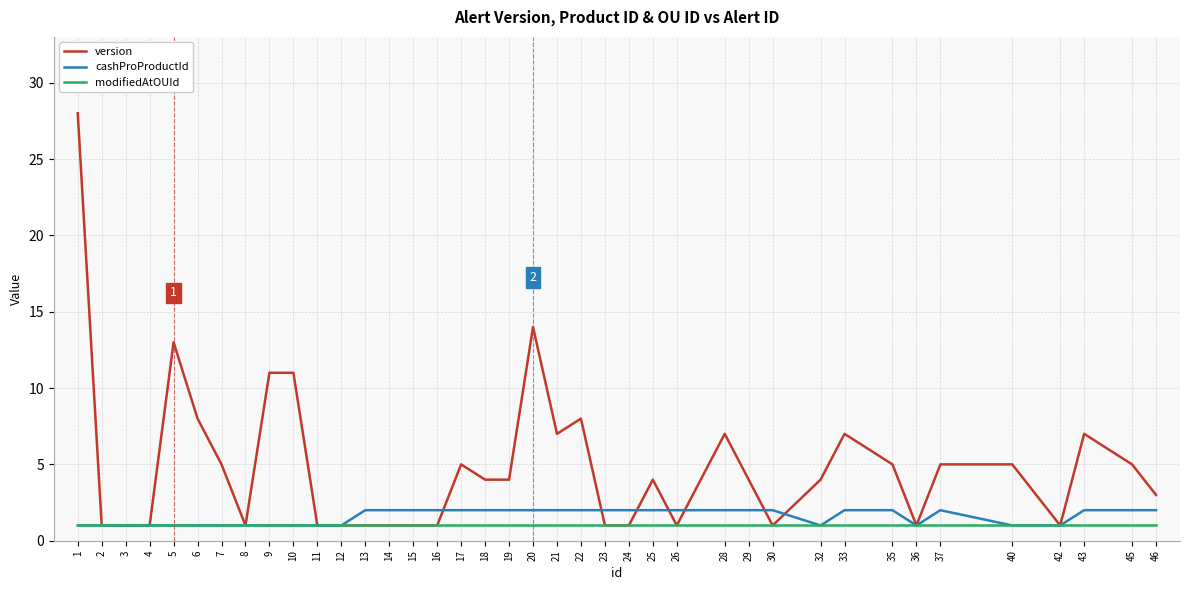

Where does the version series first go above 4?

1